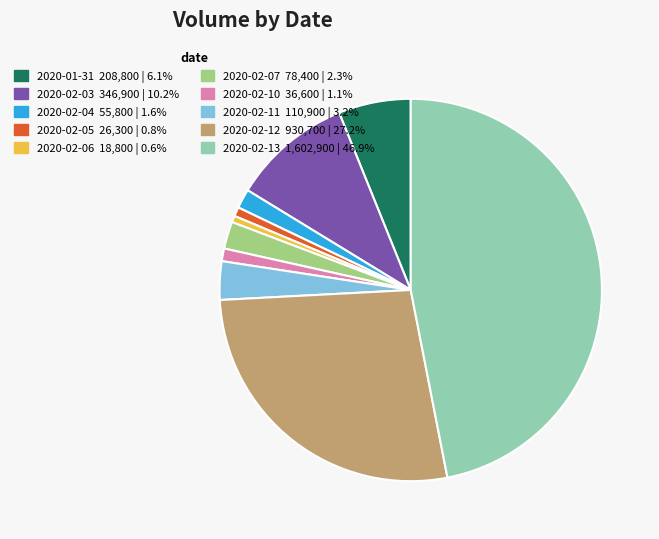

Which category has the biggest portion of the pie?

2020-02-13